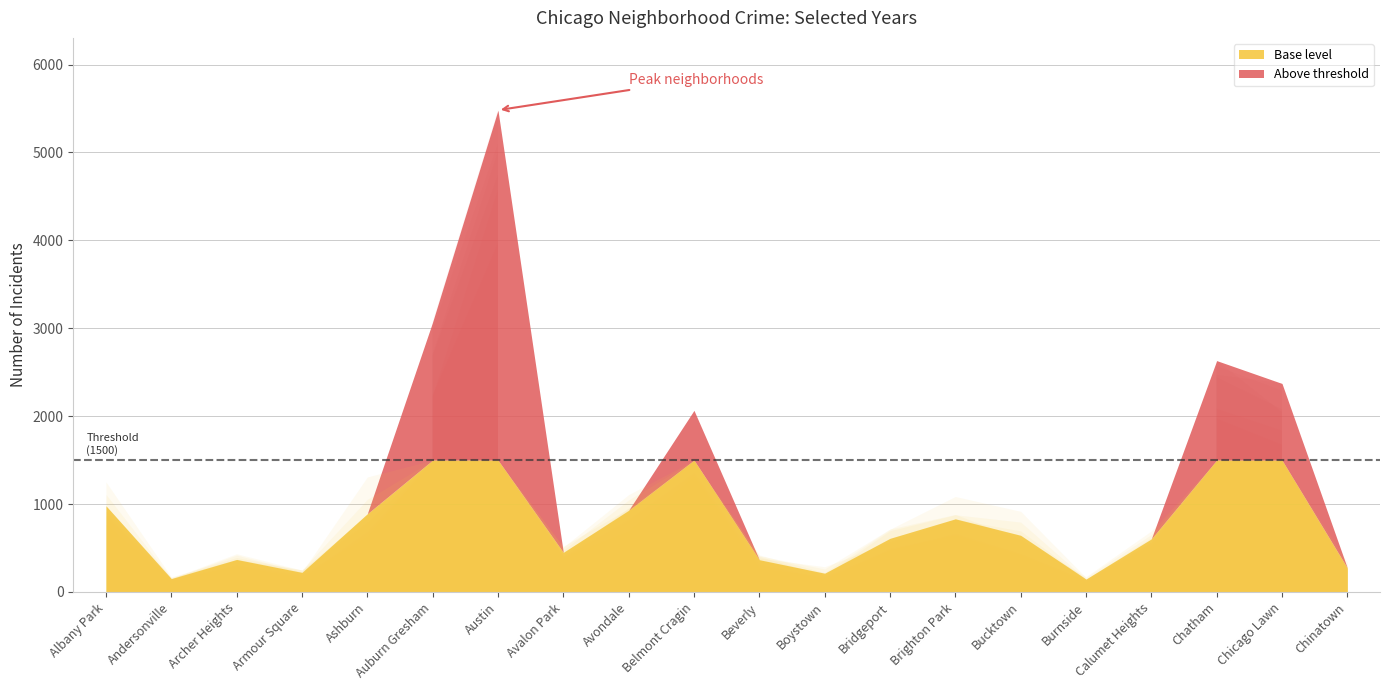

True or false: 2017 has a value of 1053 at Ashburn.

True